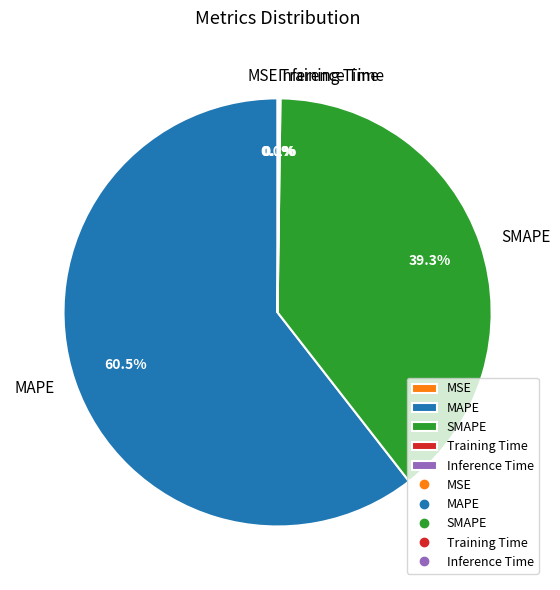

How much of the chart is everything except SMAPE?

60.7%